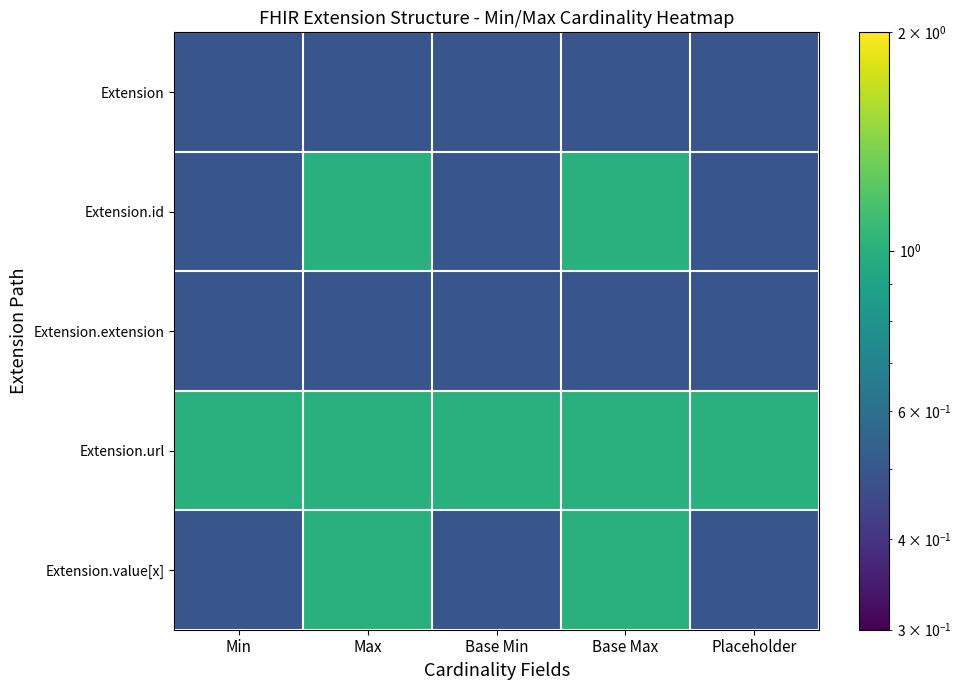

Which has a higher value, Min or Base Max?

Min